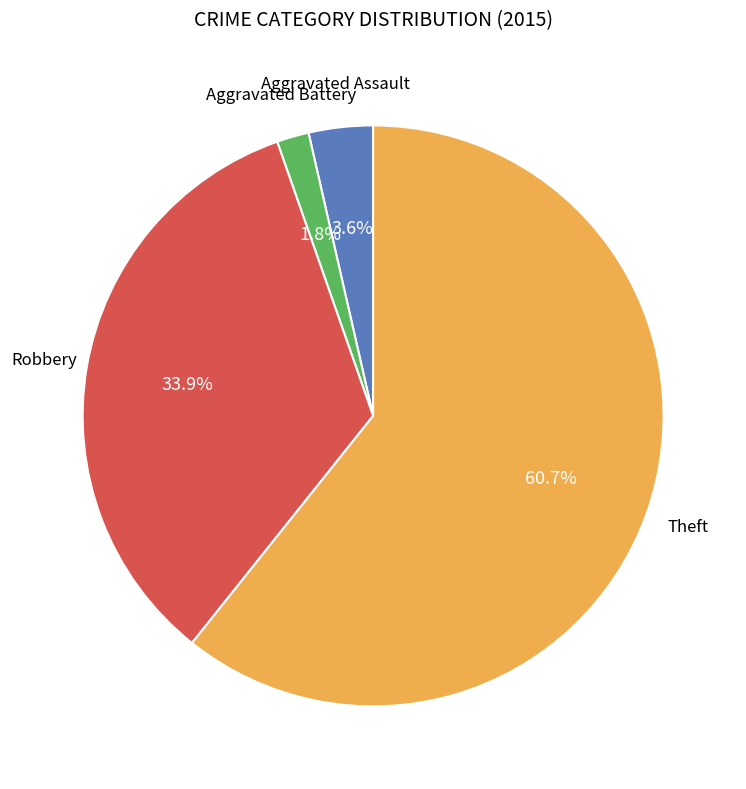

How many slices are in this pie chart?

4